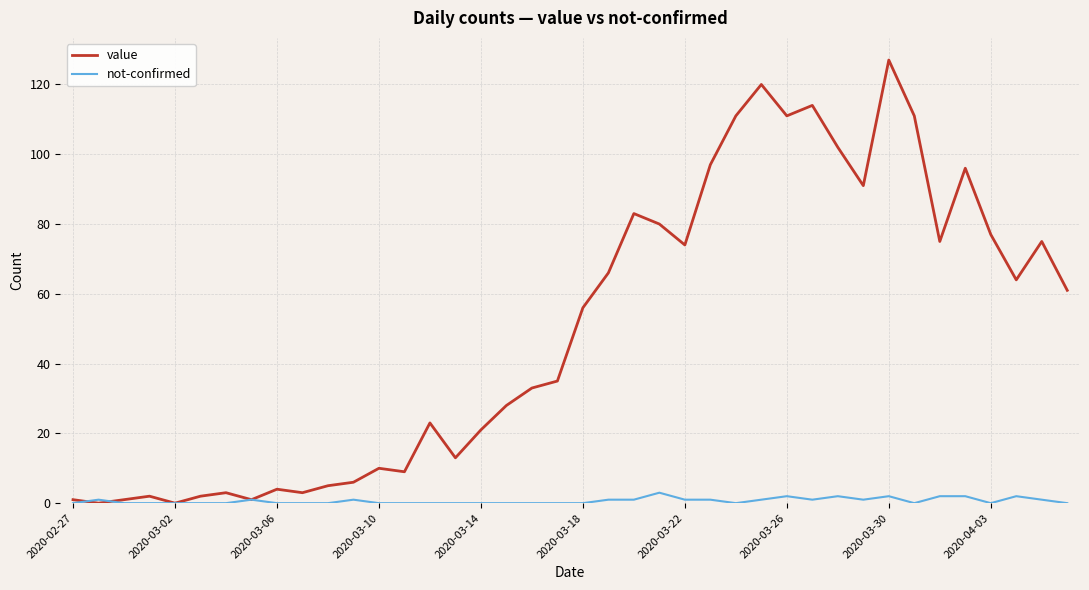

Which series has the largest total across all categories?

value